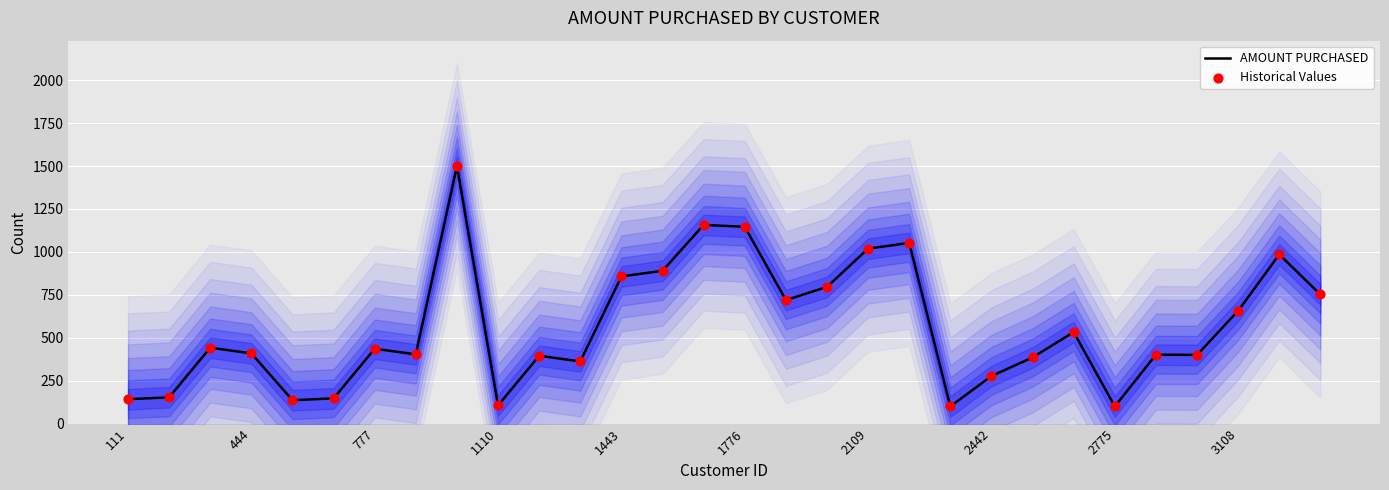

Which series has the widest spread of Y values?

AMOUNT PURCHASED